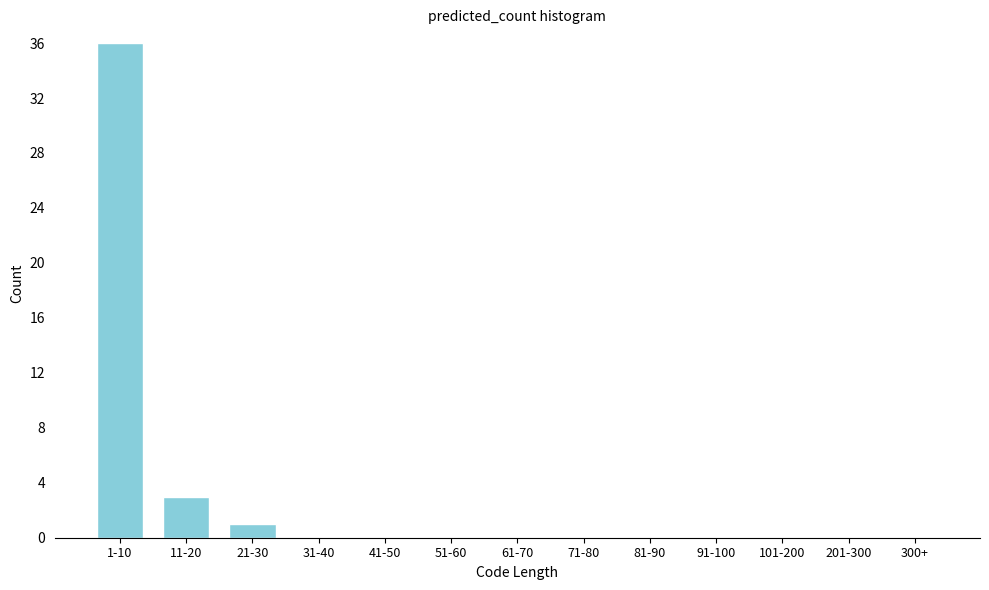

Reading left to right, list all the values displayed in this chart.

1-10=36	11-20=3	21-30=1	31-40=0	41-50=0	51-60=0	61-70=0	71-80=0	81-90=0	91-100=0	101-200=0	201-300=0	300+=0